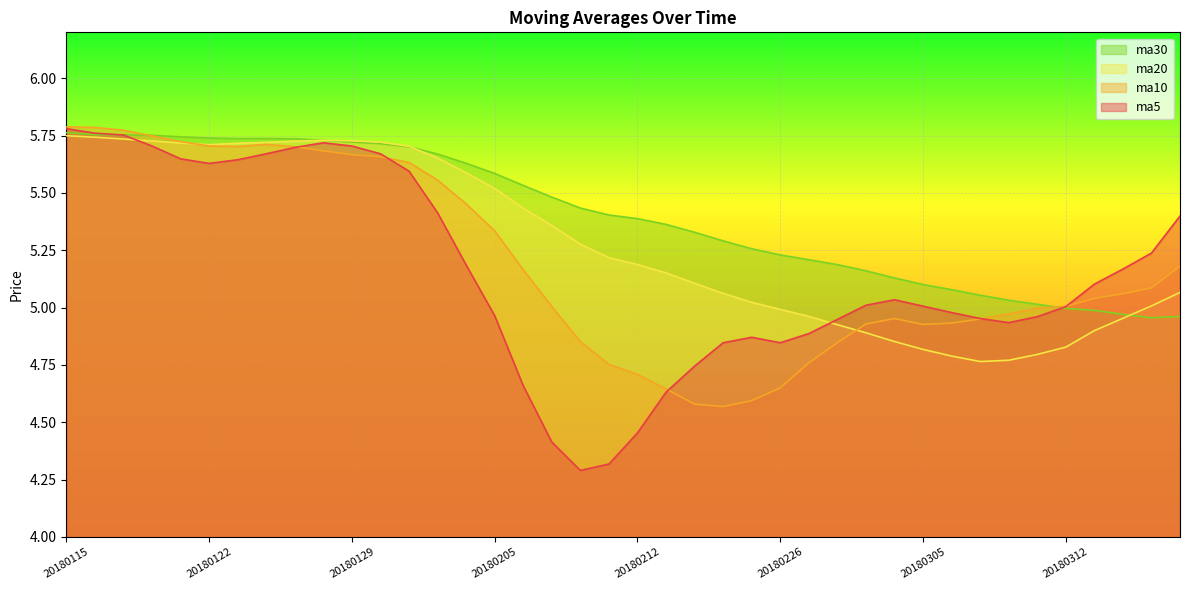

At which label does ma10 first exceed 5?

20180115